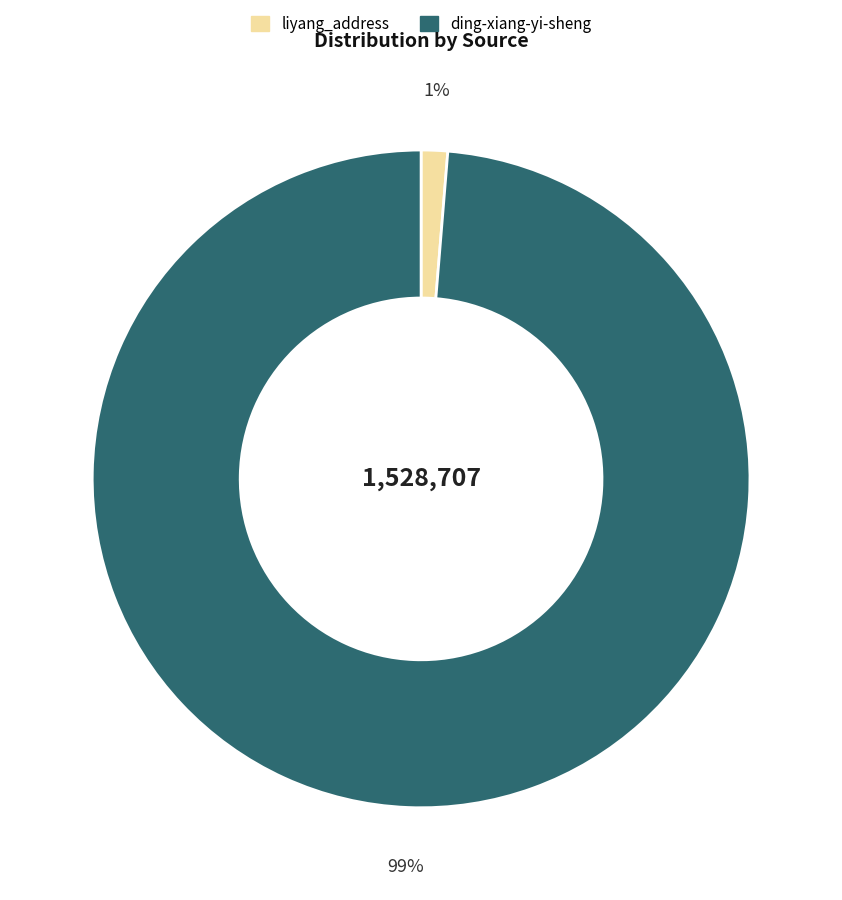

The liyang_address slice represents 1% of the pie. True or false?

True